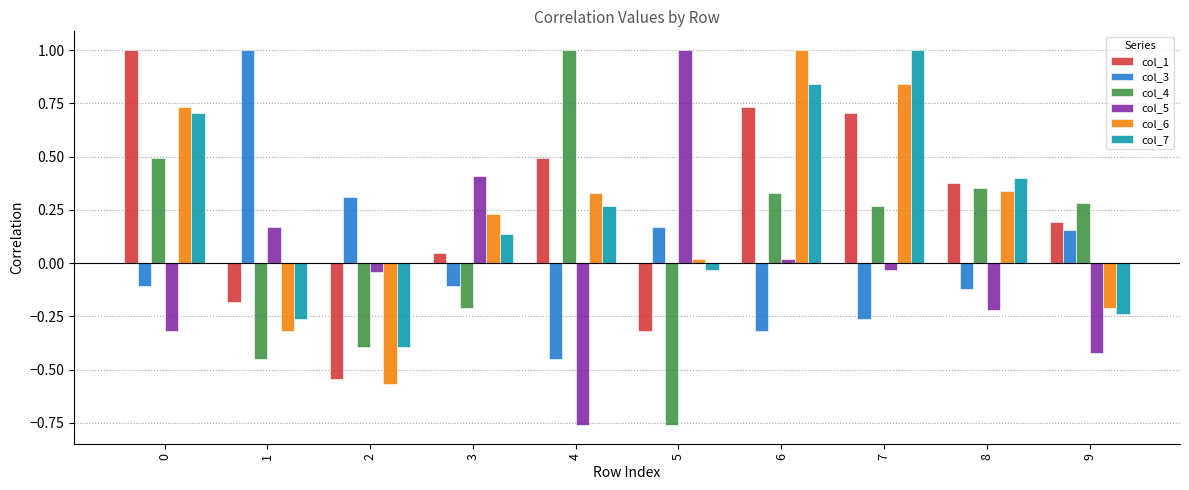

How many bars are there in each group?

6